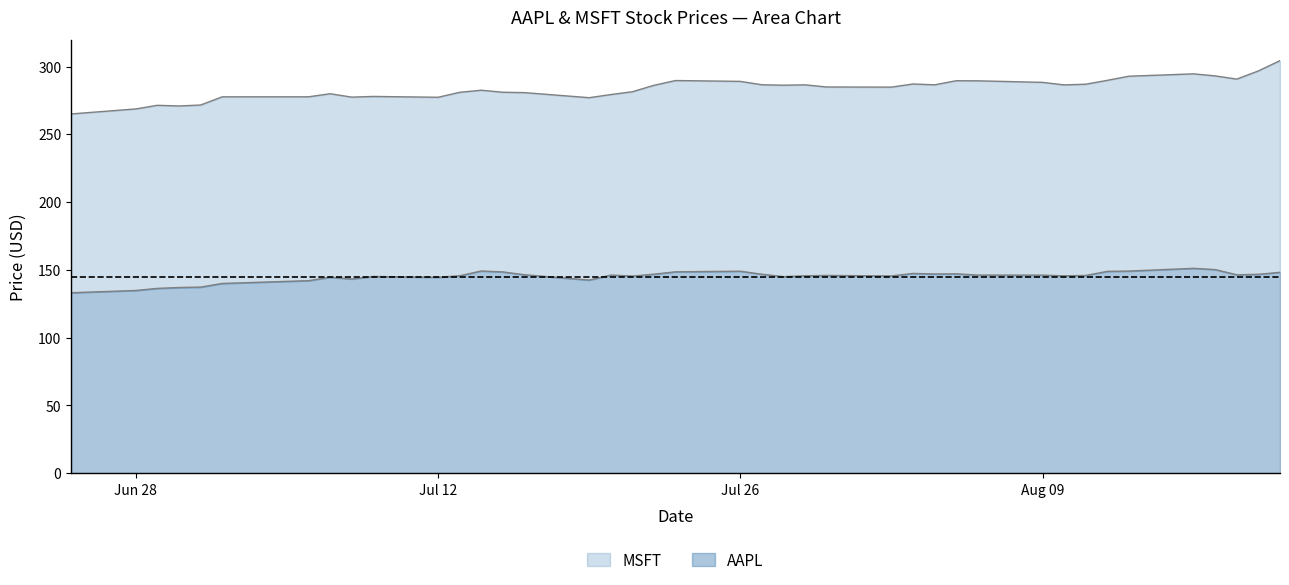

In AAPL, how many points are higher than both neighbors (excluding endpoints)?

9